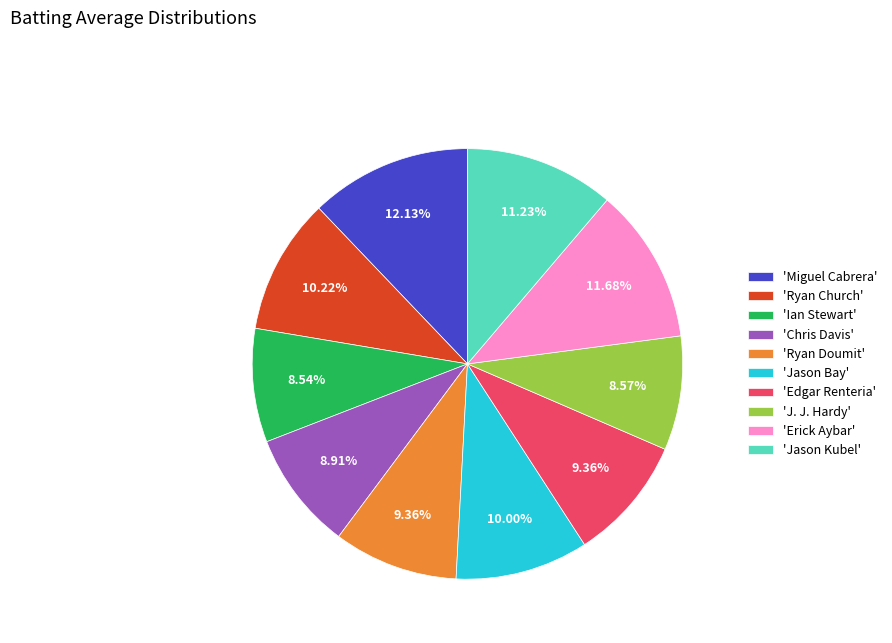

Does any single category account for the majority?

No